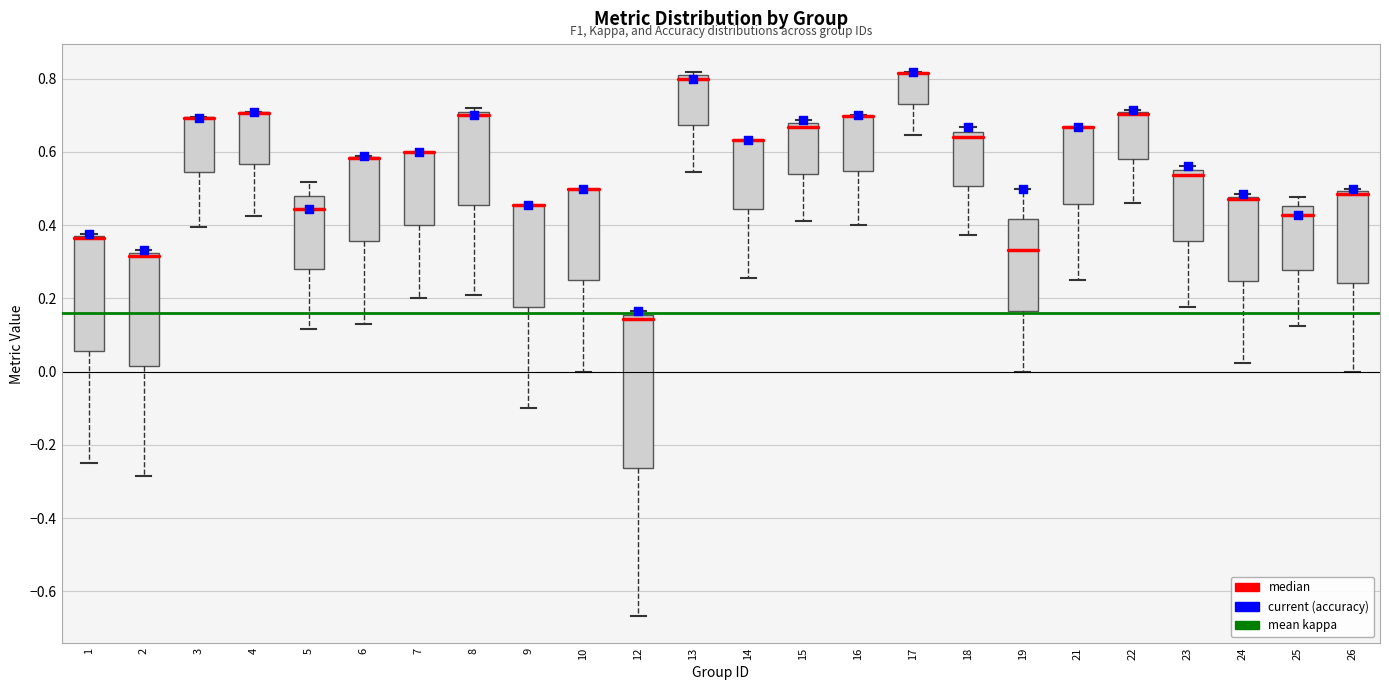

Reading left to right, transcribe this box plot: for each box, give where its median line is, the range the box spans, and where its two whiskers end, as read against the y-axis. The values are not printed on the chart, so give them approximately, as read against the axis.

1: median 0.36 (drawn on the box's upper edge), box 0.06 to 0.38, whiskers -0.24 to 0.38
2: median 0.32 (just below the box's upper edge), box 0.02 to 0.32, whiskers -0.28 to 0.34
3: median 0.70 (drawn on the box's upper edge), box 0.54 to 0.70, whiskers 0.40 to 0.70
4: median 0.70 (drawn on the box's upper edge), box 0.56 to 0.70, whiskers 0.42 to 0.70
5: median 0.44, box 0.28 to 0.48, whiskers 0.12 to 0.52
6: median 0.58 (drawn on the box's upper edge), box 0.36 to 0.58, whiskers 0.14 to 0.58
7: median 0.60 (drawn on the box's upper edge), box 0.40 to 0.60, whiskers 0.20 to 0.60
8: median 0.70, box 0.46 to 0.72, whiskers 0.22 to 0.72 (just above the box's upper edge)
9: median 0.46 (drawn on the box's upper edge), box 0.18 to 0.46, whiskers -0.10 to 0.46
10: median 0.50 (drawn on the box's upper edge), box 0.26 to 0.50, whiskers 0.00 to 0.50
12: median 0.14, box -0.26 to 0.16, whiskers -0.66 to 0.16 (just above the box's upper edge)
13: median 0.80 (just below the box's upper edge), box 0.68 to 0.80, whiskers 0.54 to 0.82
14: median 0.64 (drawn on the box's upper edge), box 0.44 to 0.64, whiskers 0.26 to 0.64
15: median 0.66, box 0.54 to 0.68, whiskers 0.42 to 0.68 (just above the box's upper edge)
16: median 0.70 (drawn on the box's upper edge), box 0.54 to 0.70, whiskers 0.40 to 0.70
17: median 0.82 (drawn on the box's upper edge), box 0.74 to 0.82, whiskers 0.64 to 0.82
18: median 0.64, box 0.50 to 0.66, whiskers 0.38 to 0.66 (just above the box's upper edge)
19: median 0.34, box 0.16 to 0.42, whiskers 0.00 to 0.50
21: median 0.66 (drawn on the box's upper edge), box 0.46 to 0.66, whiskers 0.26 to 0.66
22: median 0.70 (drawn on the box's upper edge), box 0.58 to 0.70, whiskers 0.46 to 0.72
23: median 0.54 (just below the box's upper edge), box 0.36 to 0.54, whiskers 0.18 to 0.56
24: median 0.48 (drawn on the box's upper edge), box 0.24 to 0.48, whiskers 0.02 to 0.48 (just above the box's upper edge)
25: median 0.42, box 0.28 to 0.46, whiskers 0.12 to 0.48
26: median 0.48, box 0.24 to 0.50, whiskers 0.00 to 0.50 (just above the box's upper edge)